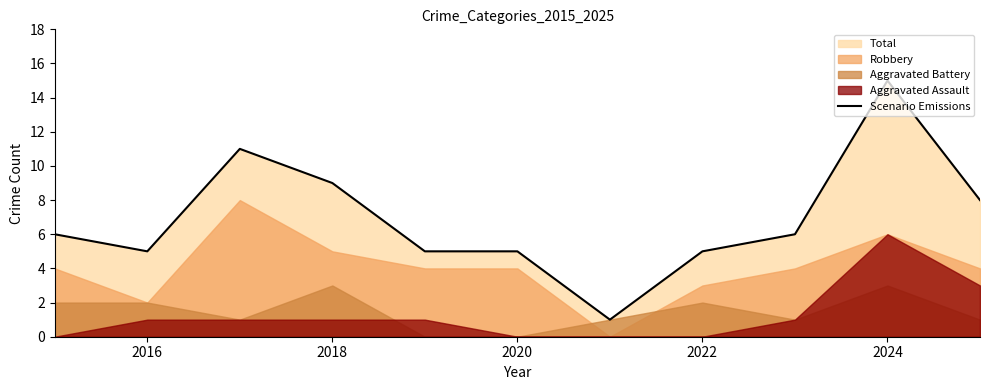

At which label does Scenario Emissions reach its peak?

2024